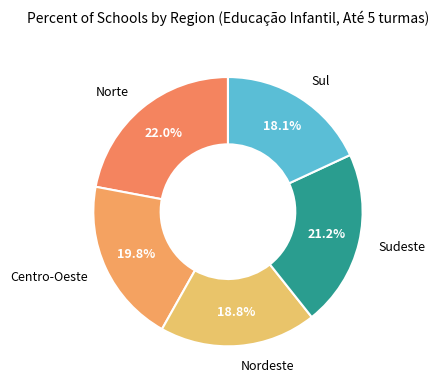

Which category has the biggest portion of the pie?

Norte